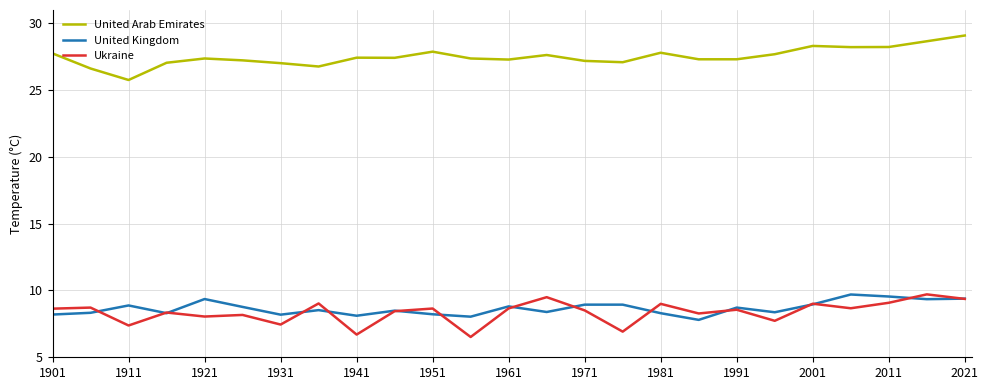

What is the minimum value for Ukraine?

6.5